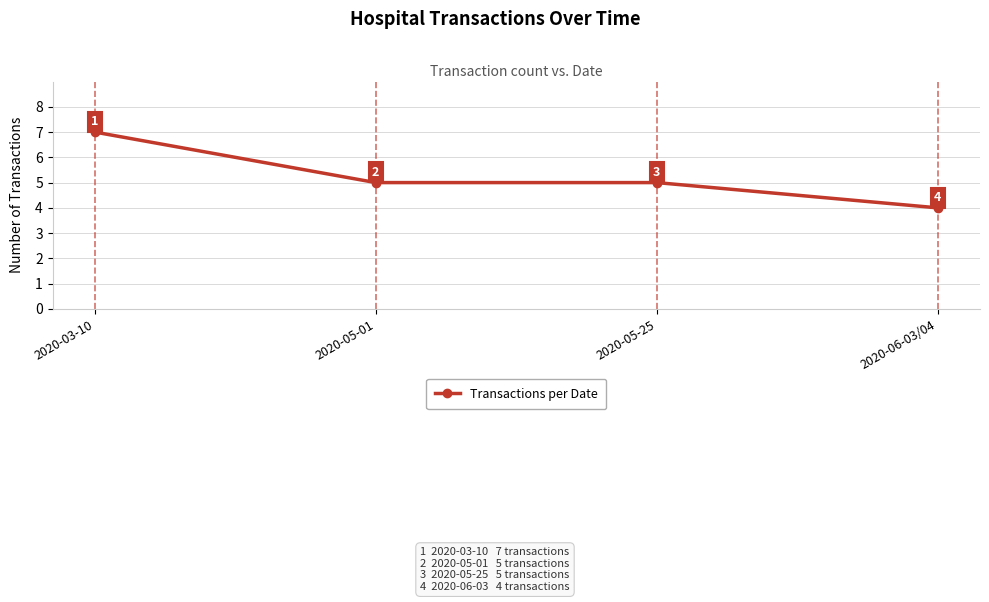

Approximately how many times larger is the value at 2020-03-10 compared to 2020-05-25?

1.4